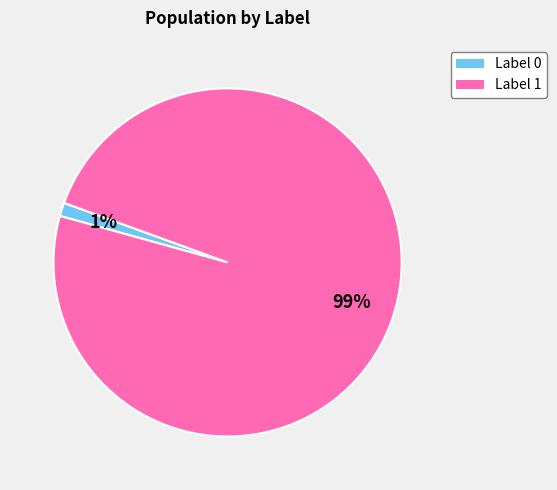

To the nearest percent, what is the average slice percentage?

50%